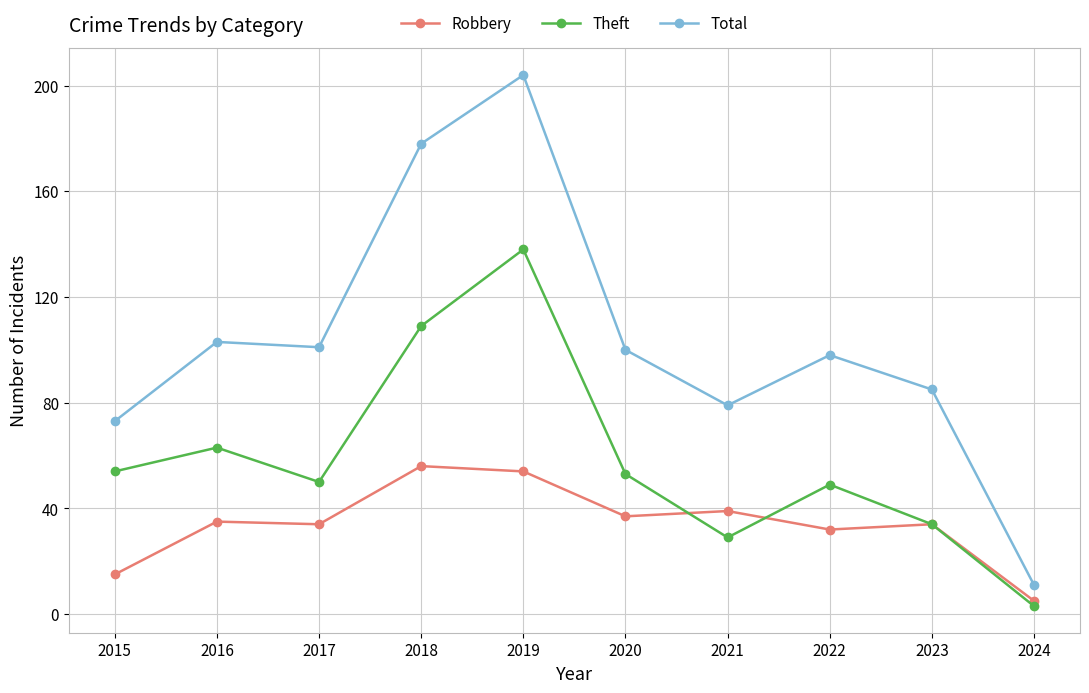

Which series has the largest range (max minus min)?

Total